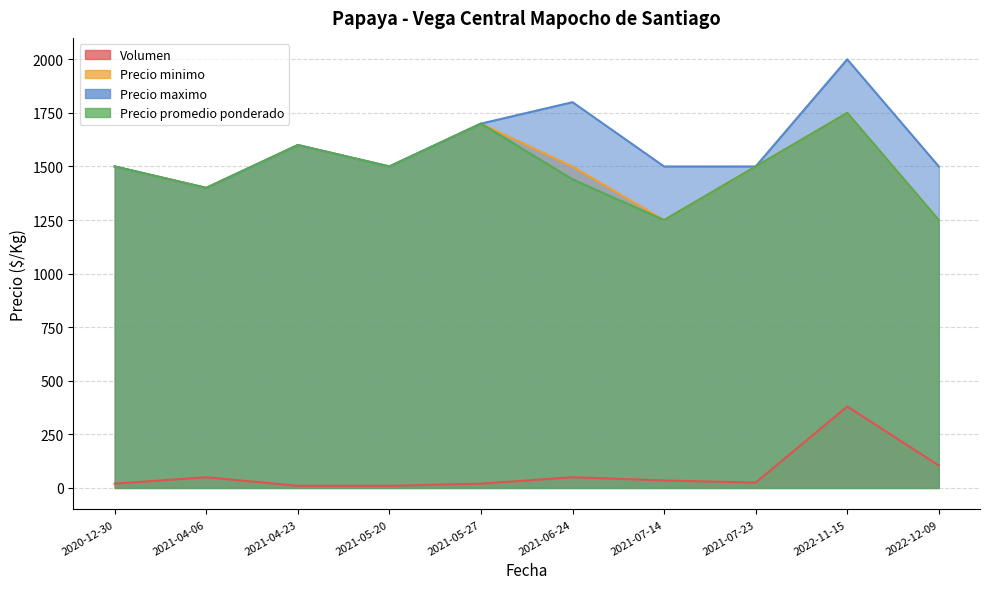

The value of Volumen at 2021-07-14 is 46. True or false?

False